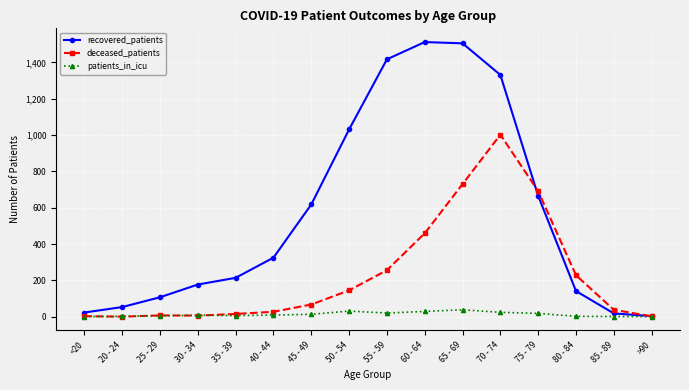

Does the chart display data point markers on the line(s)?

Yes